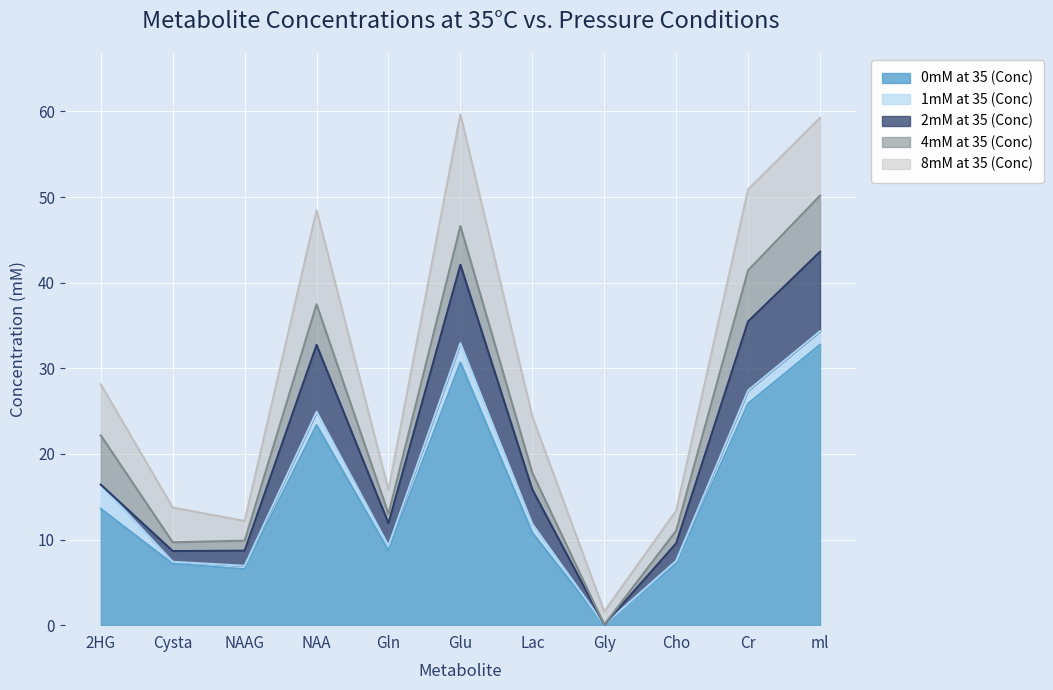

At how many categories does at least one series exceed 3?

10